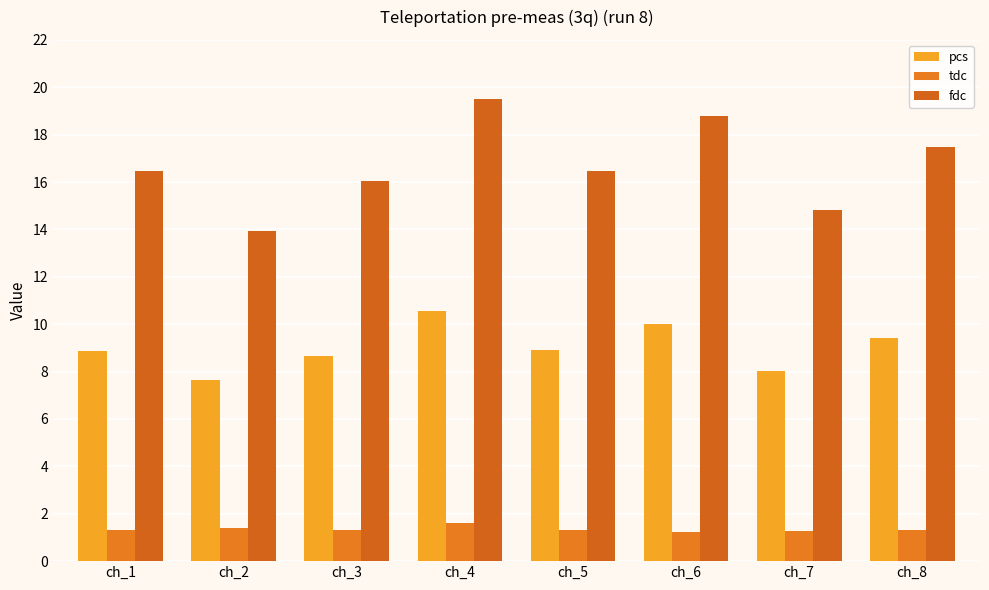

Is it true that pcs equals 13.1 at ch_6?

False